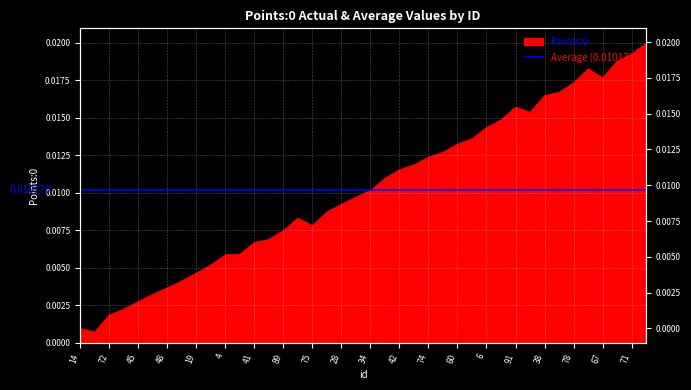

Which category has the highest value across all series?

53